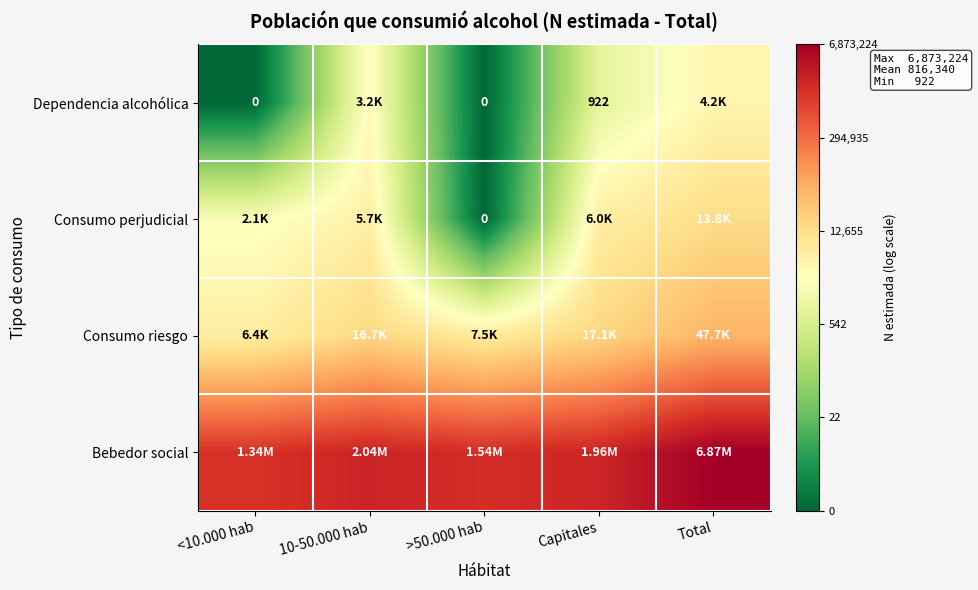

List the series in order of their overall mean, highest first.

Bebedor social, Consumo riesgo, Consumo perjudicial, Dependencia alcohólica